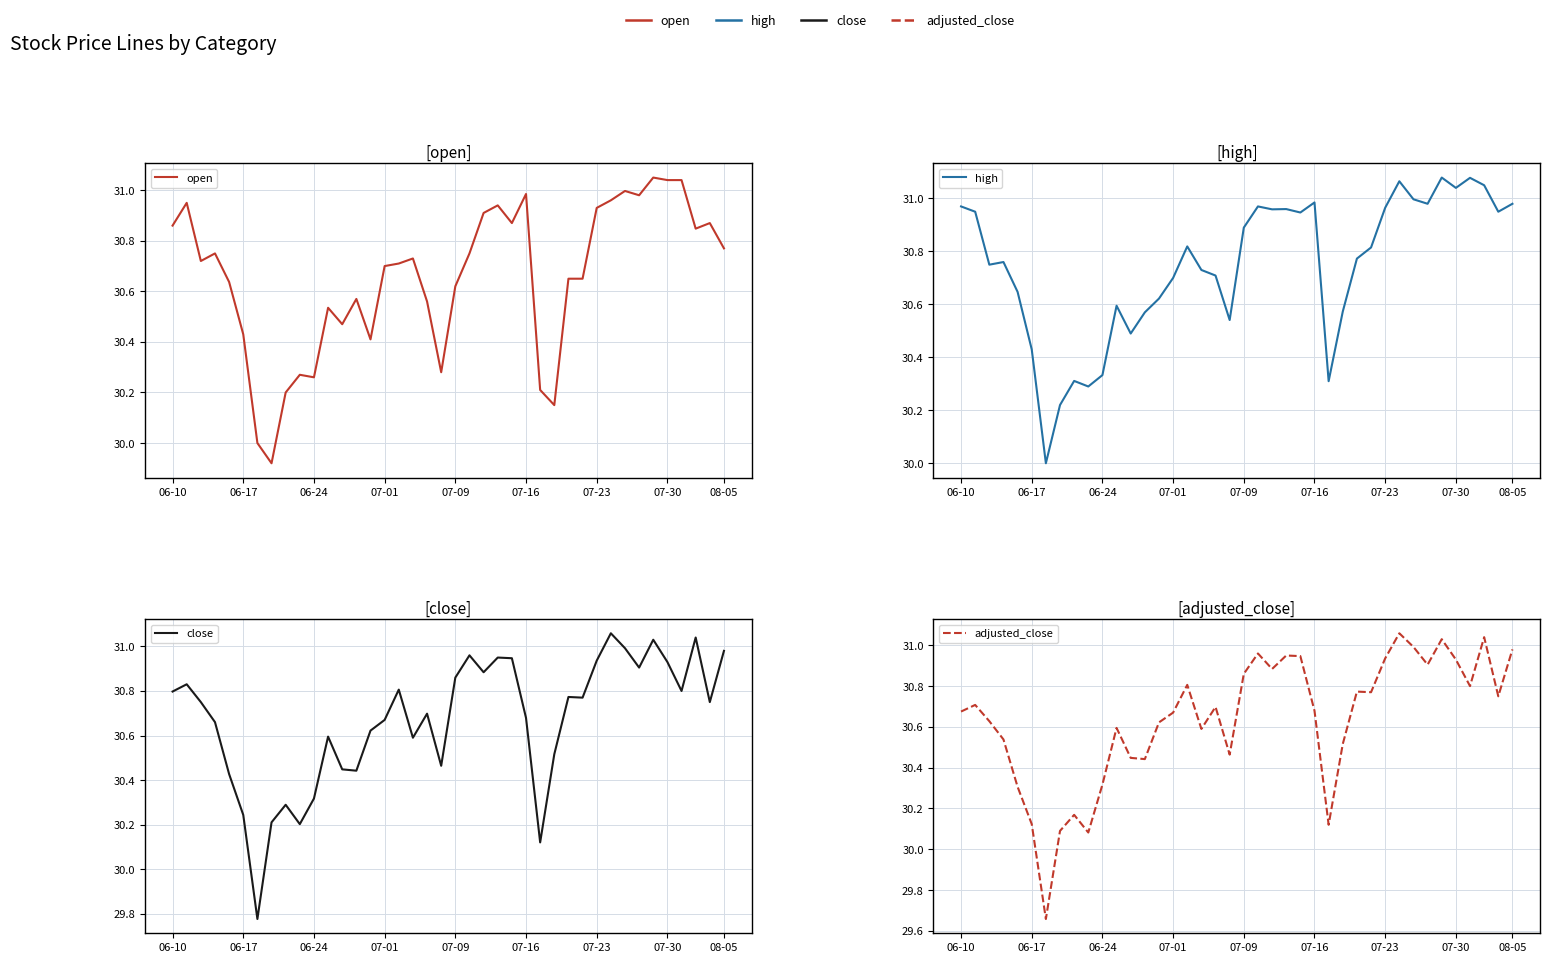

True or false: adjusted_close and high intersect in this chart.

False